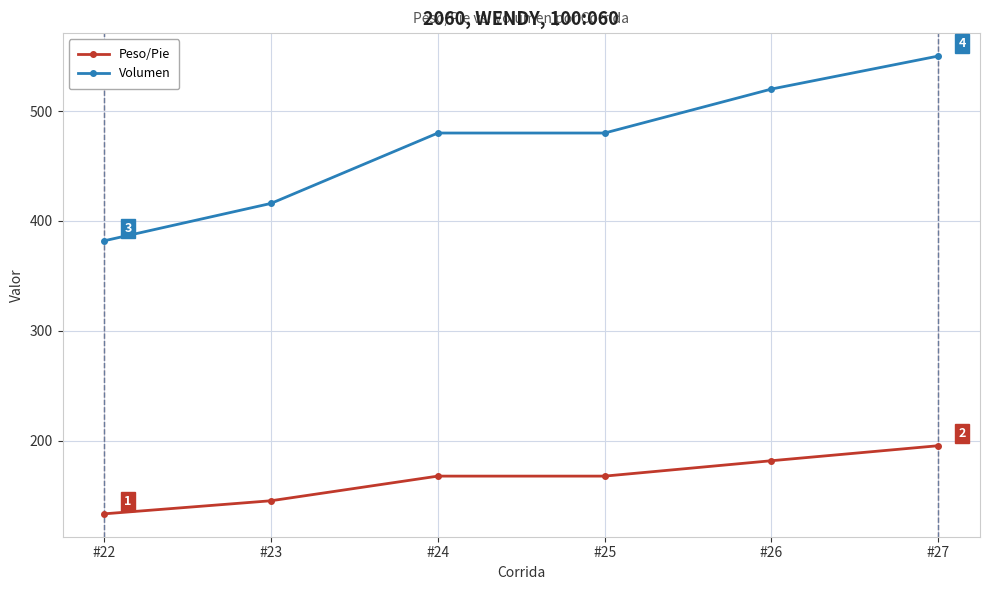

What is the total value across all series at #26?

702.0